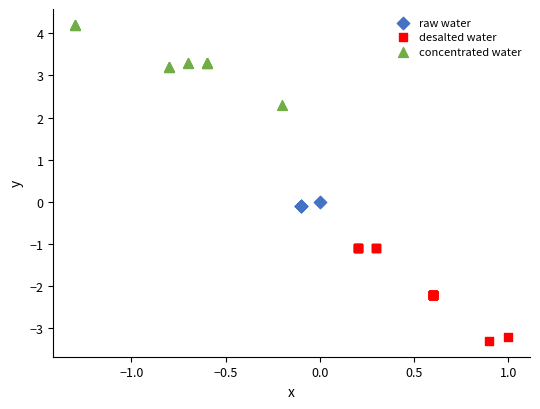

Which series contains the lowest Y value?

desalted water